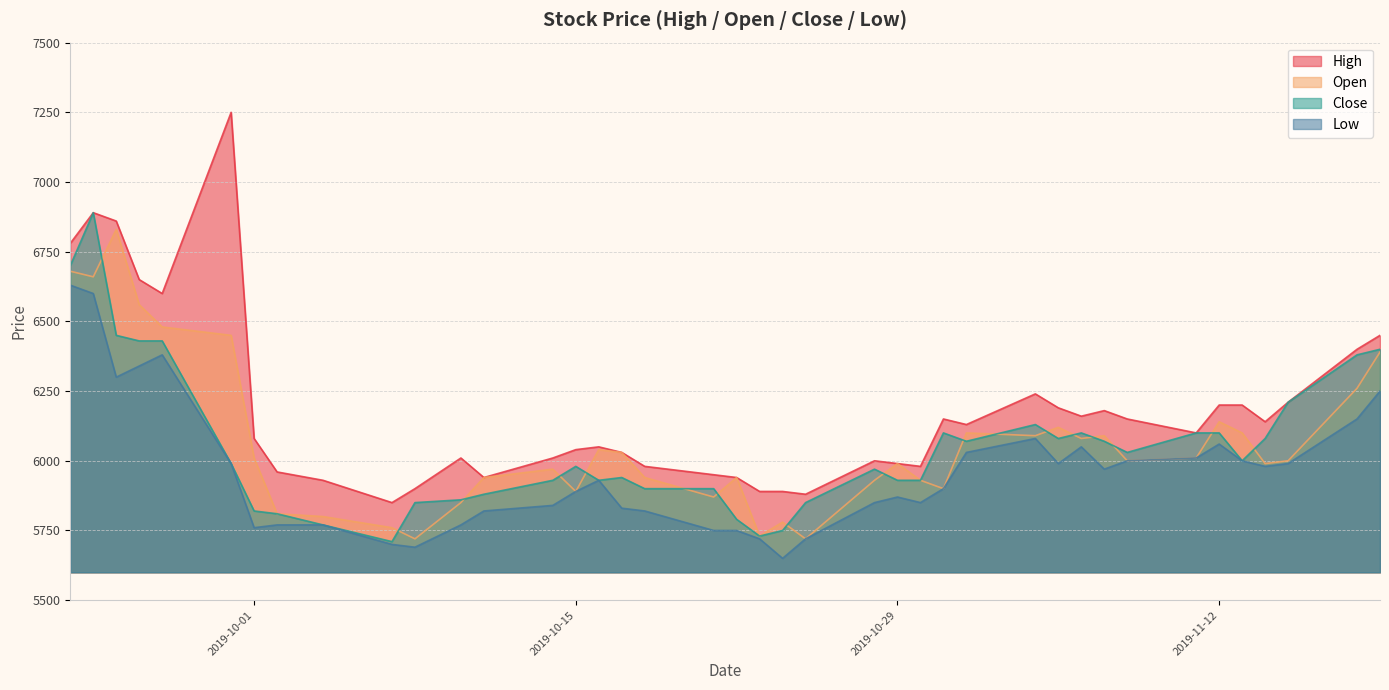

The High series shows 9241 at 2019-11-13. True or false?

False